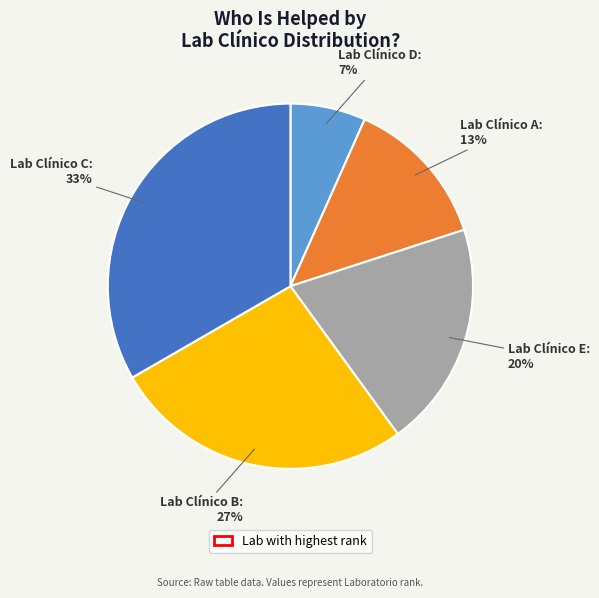

To the nearest percent, what is the difference between the Lab Clínico B and Lab Clínico E slice percentages?

7%